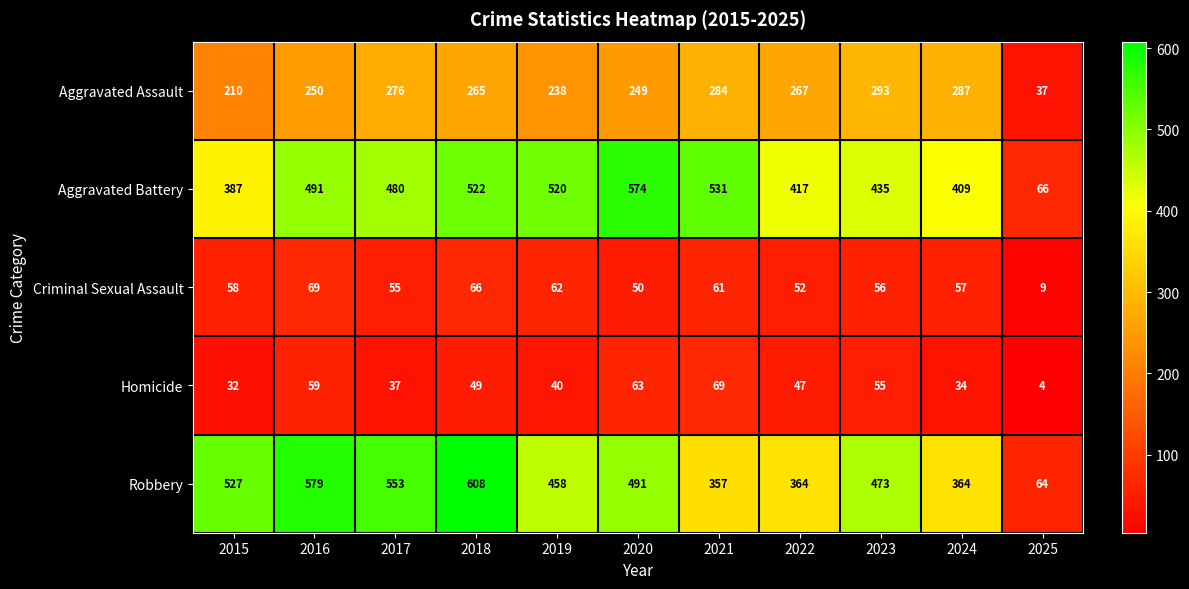

What is the difference between the maximum and minimum values in the Homicide series?

65